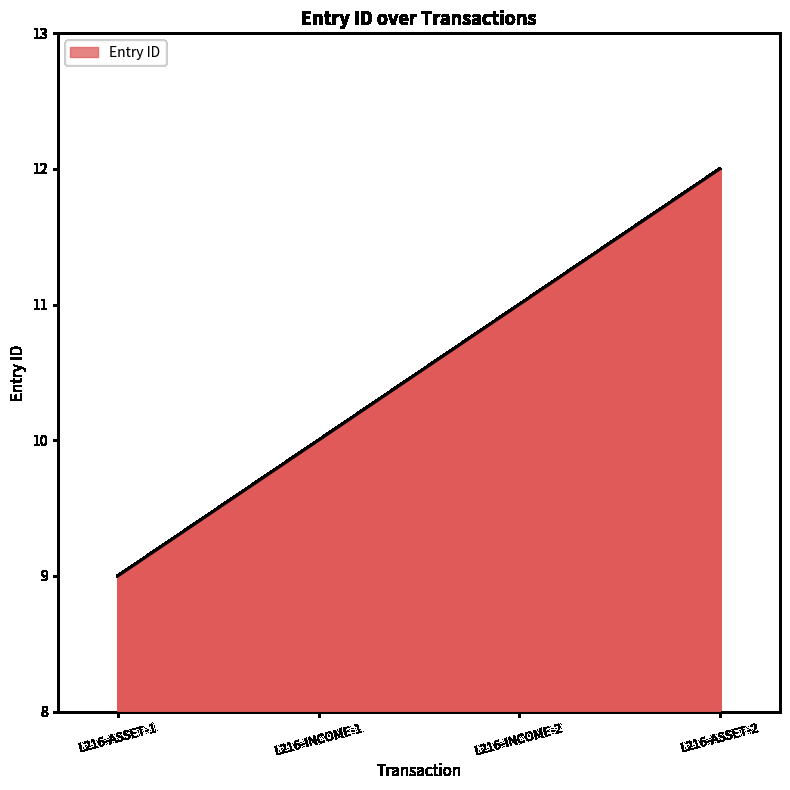

True or false: there are more than 0 points higher than both neighbors.

False